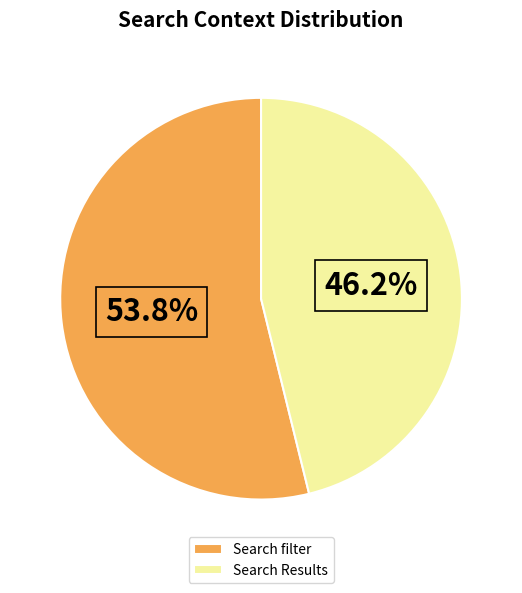

Is Search filter the majority of the pie?

Yes